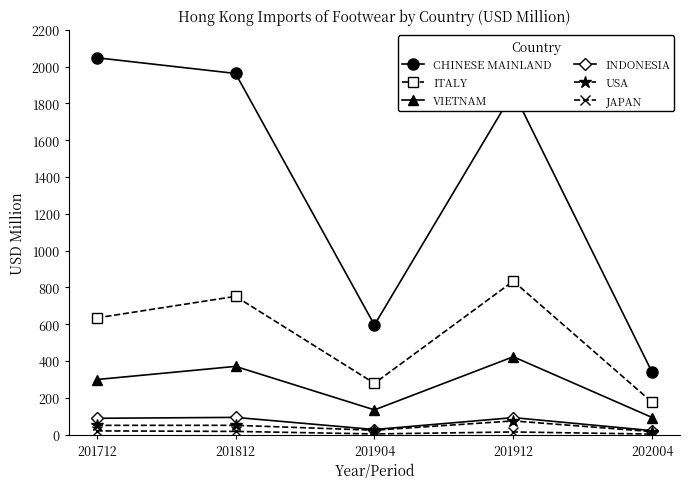

At which label does VIETNAM reach its peak?

201912